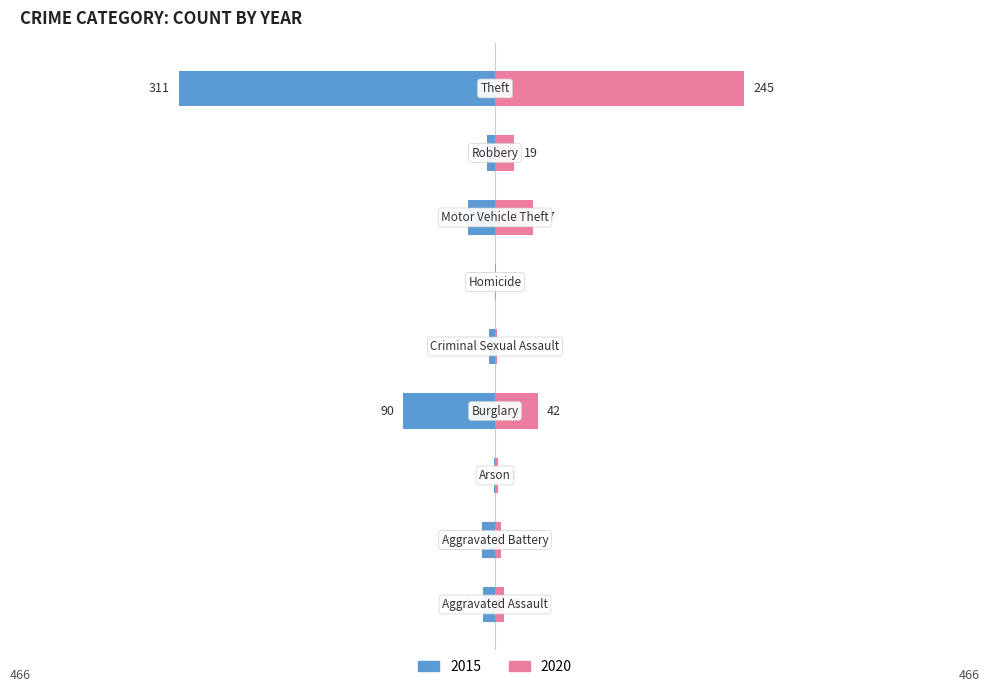

Reading left to right, transcribe all the data shown in this chart.

2015: Aggravated Assault=-12	Aggravated Battery=-13	Arson=-1	Burglary=-90	Criminal Sexual Assault=-6	Homicide=0	Motor Vehicle Theft=-27	Robbery=-8	Theft=-311
2020: Aggravated Assault=9	Aggravated Battery=6	Arson=3	Burglary=42	Criminal Sexual Assault=2	Homicide=1	Motor Vehicle Theft=37	Robbery=19	Theft=245